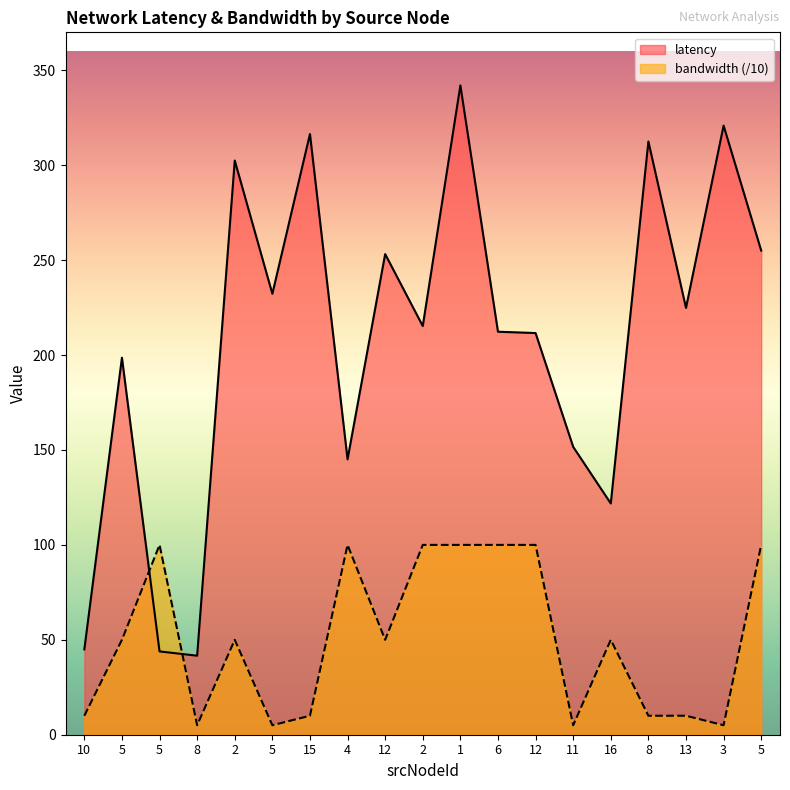

In latency, how many points are lower than both neighbors (excluding endpoints)?

6